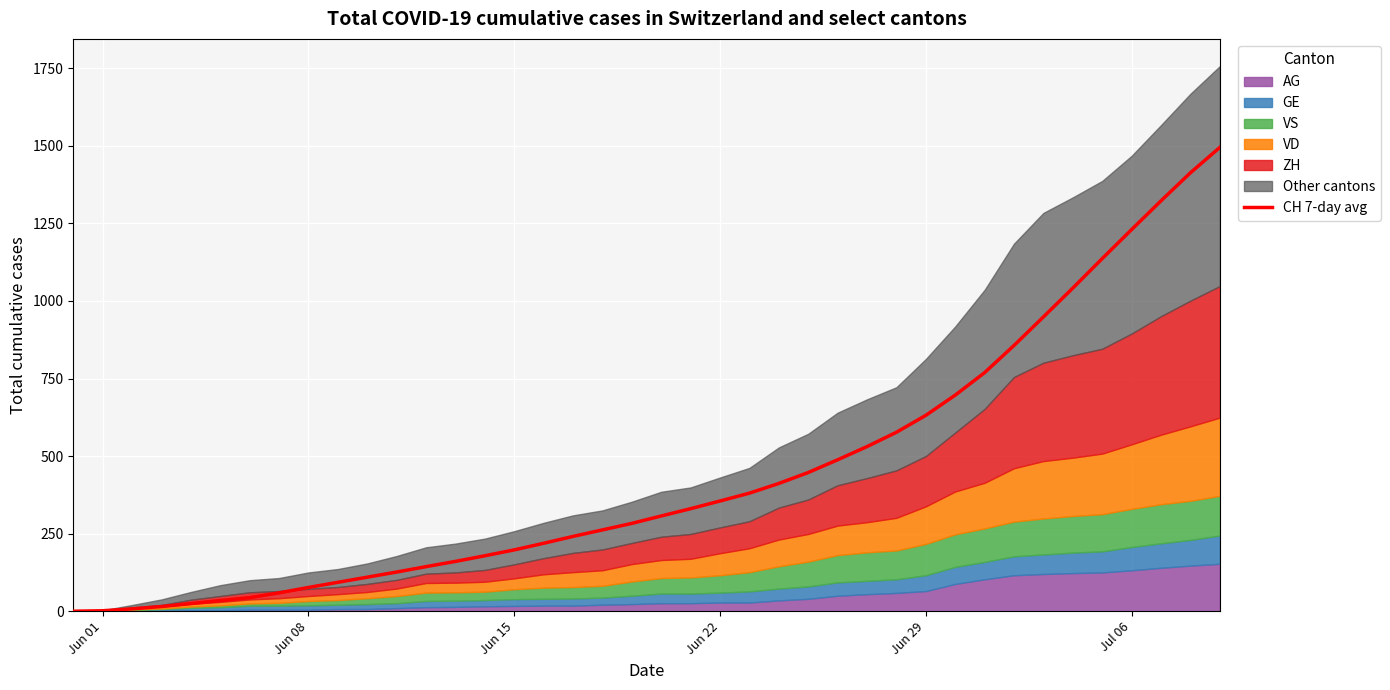

How many values are above zero?

39